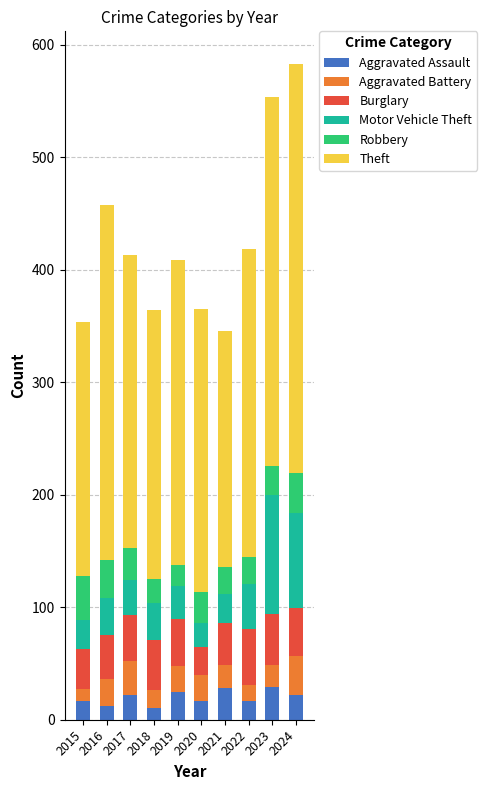

What is the difference between the maximum and minimum values in the Aggravated Assault series?

19